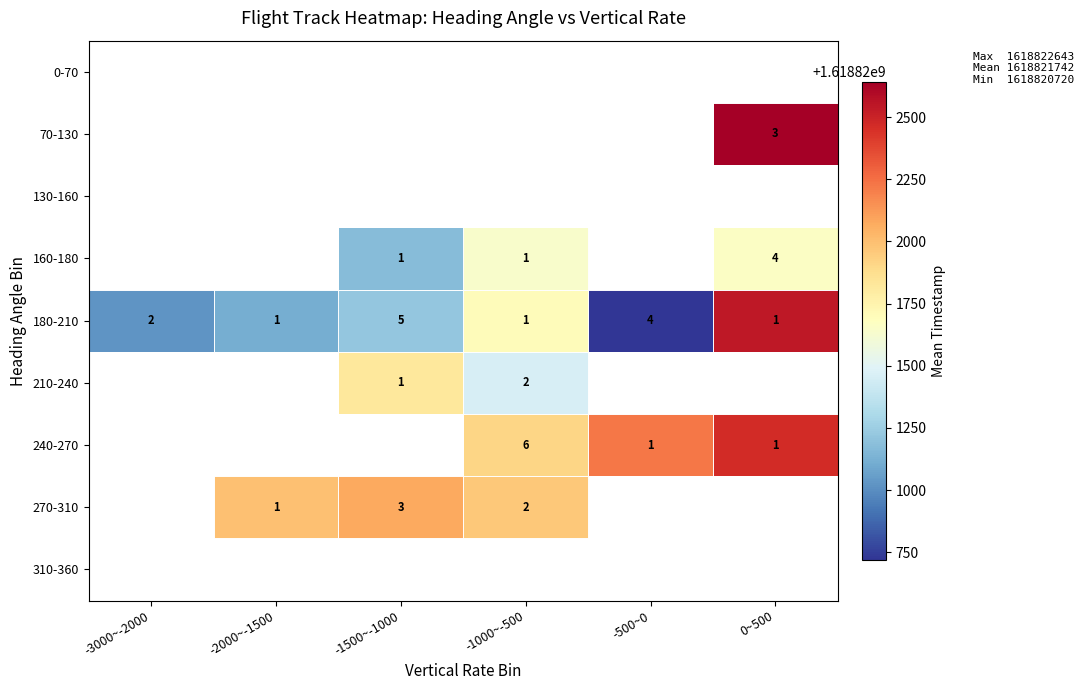

What is the maximum value shown in the chart?

1618822643.3